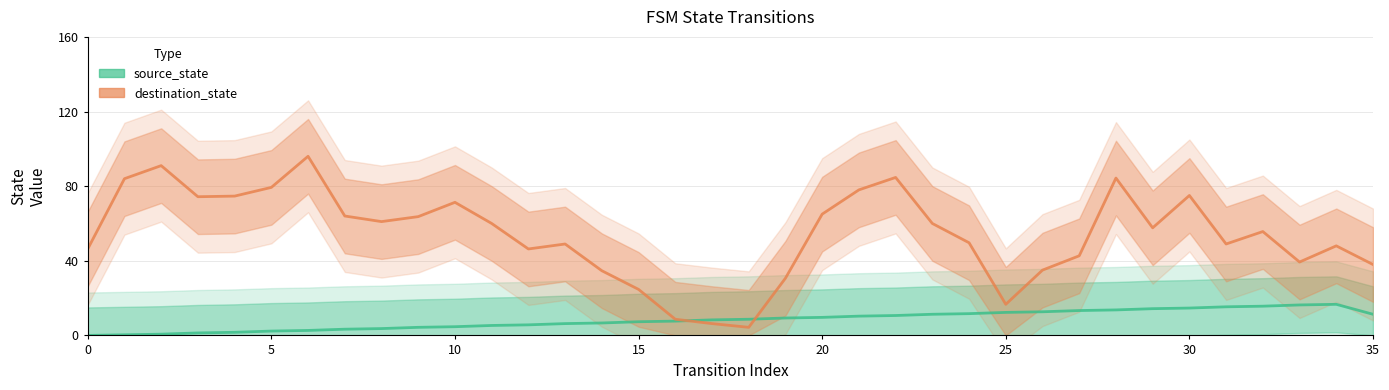

What is the average value of the destination_state series?

54.1